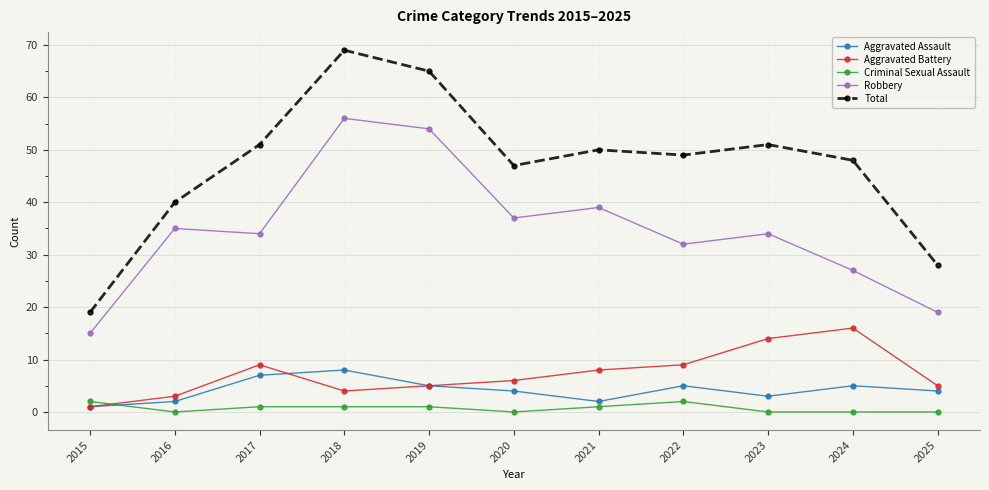

Which series has the largest total across all categories?

Total